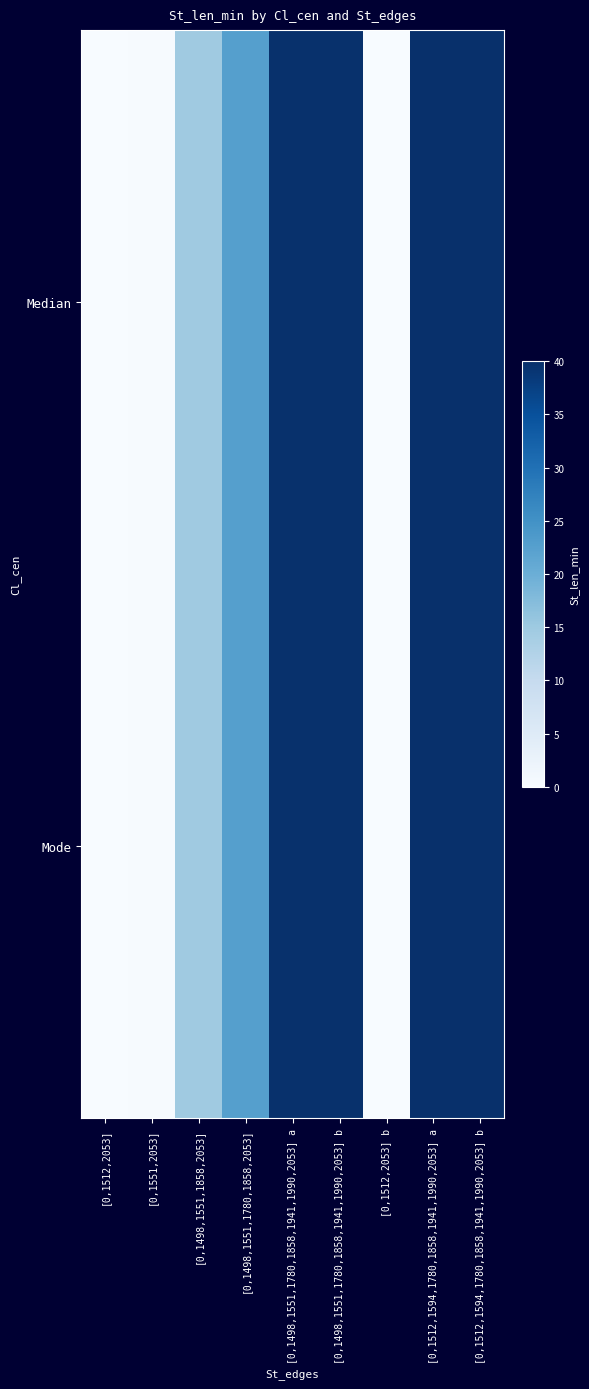

Reading left to right, list all the values displayed in this chart.

Median: [0,1512,2053]=0.0	[0,1551,2053]=0.2	[0,1498,1551,1858,2053]=14.8	[0,1498,1551,1780,1858,2053]=22.6	[0,1498,1551,1780,1858,1941,1990,2053] a=39.8	[0,1498,1551,1780,1858,1941,1990,2053] b=39.8	[0,1512,2053] b=0.0	[0,1512,1594,1780,1858,1941,1990,2053] a=40.0	[0,1512,1594,1780,1858,1941,1990,2053] b=40.0
Mode: [0,1512,2053]=0.0	[0,1551,2053]=0.2	[0,1498,1551,1858,2053]=14.8	[0,1498,1551,1780,1858,2053]=22.6	[0,1498,1551,1780,1858,1941,1990,2053] a=39.8	[0,1498,1551,1780,1858,1941,1990,2053] b=39.8	[0,1512,2053] b=0.0	[0,1512,1594,1780,1858,1941,1990,2053] a=40.0	[0,1512,1594,1780,1858,1941,1990,2053] b=40.0